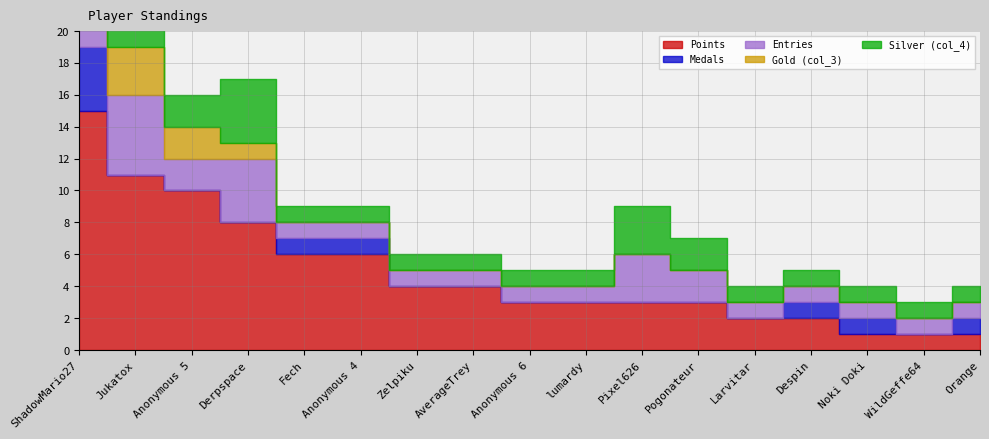

What is the sum of all Gold (col_3) values?

6